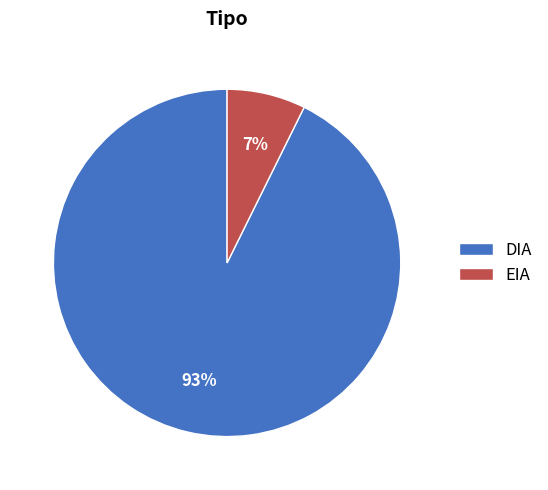

Is there a majority slice in this chart?

Yes